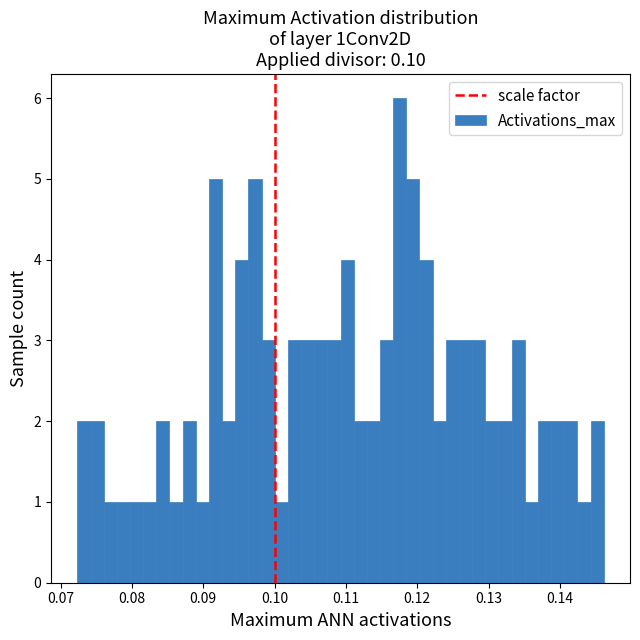

Around what value on the x-axis is the tallest bar? Give the approximate position of its centre, as read against the axis.

0.118